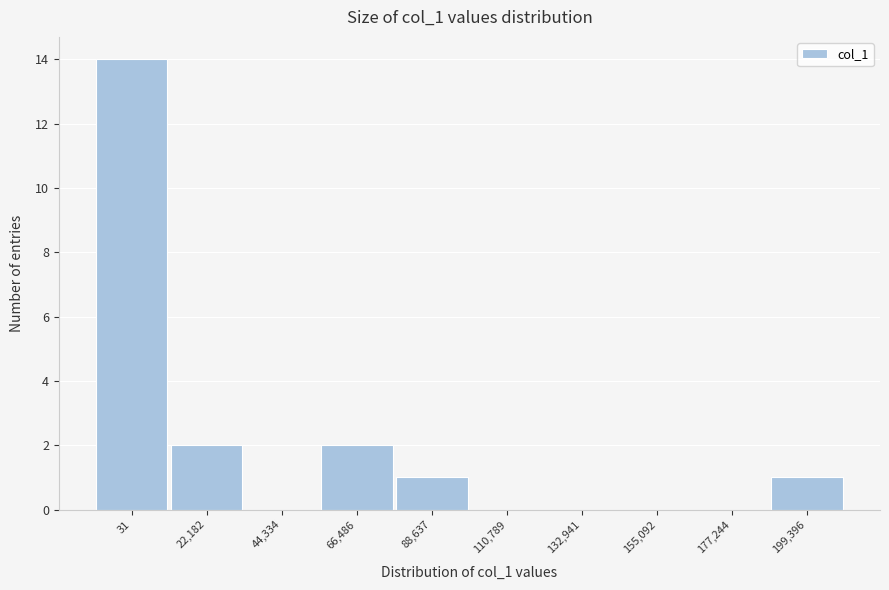

Reading right to left, what are all the values shown in this chart?

199,396=1	177,244=0	155,092=0	132,941=0	110,789=0	88,637=1	66,486=2	44,334=0	22,182=2	31=14